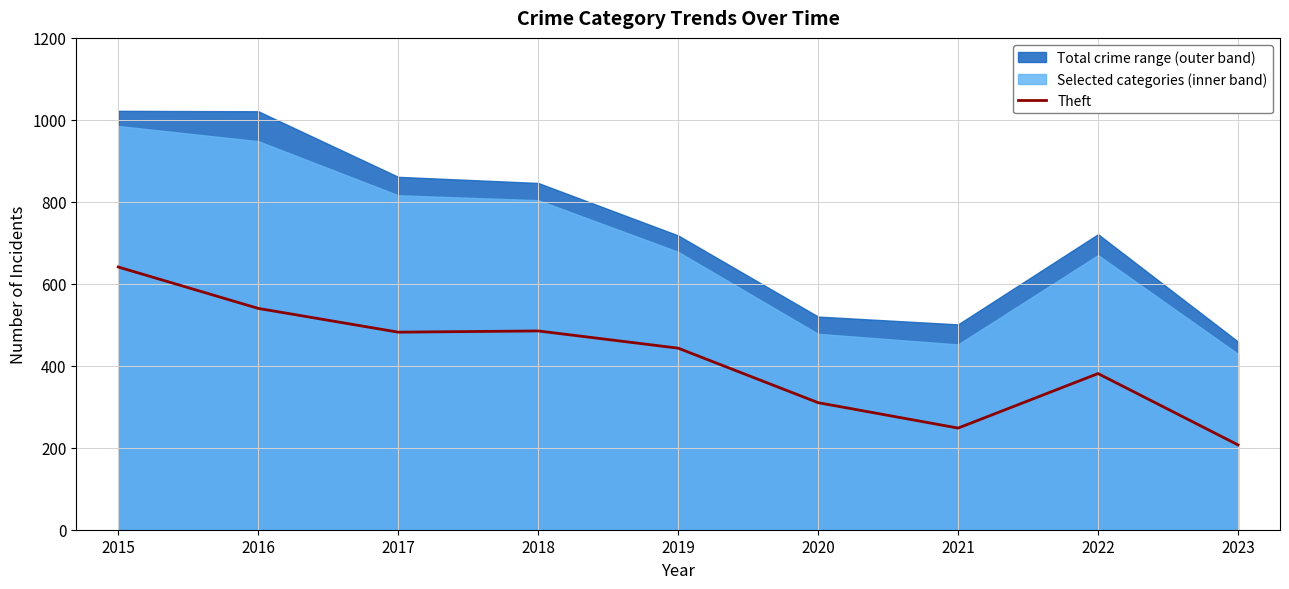

How many data points are less than 443?

4